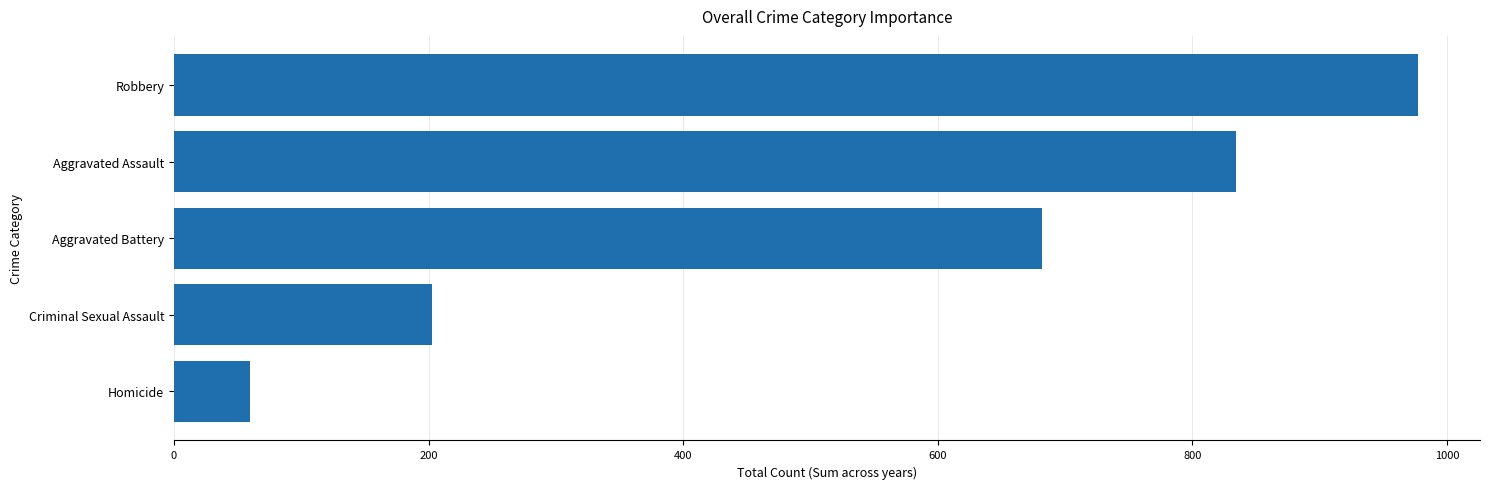

At which label is the value closest to 518?

Aggravated Battery